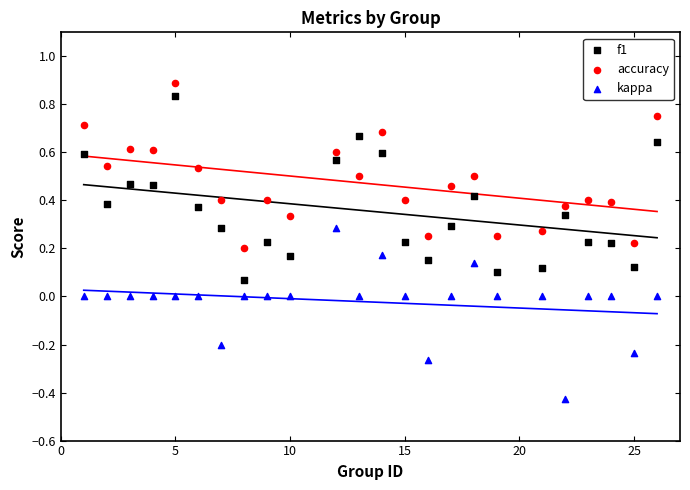

What are all the series names shown in the legend?

f1, accuracy, kappa